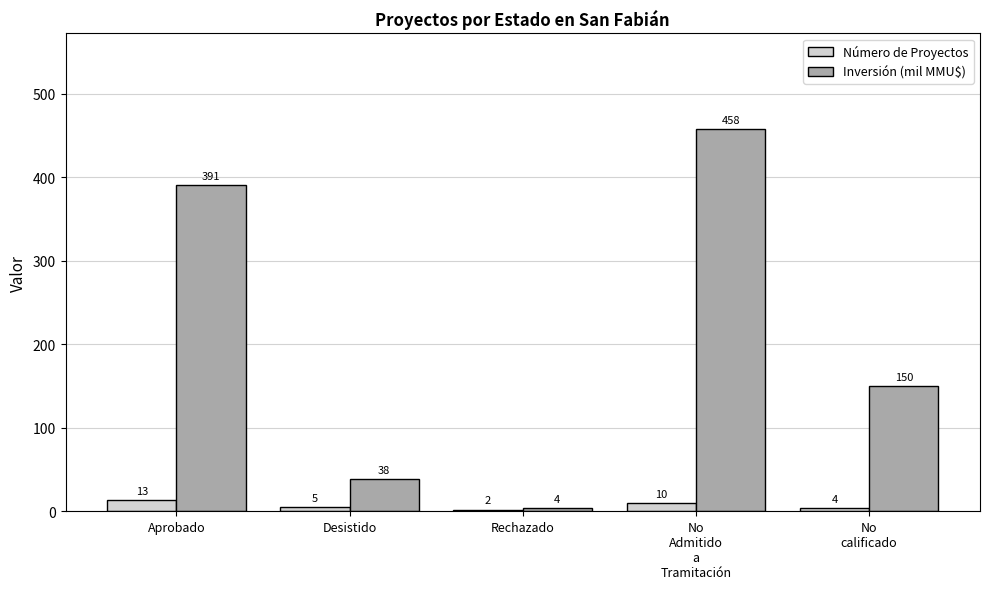

Which series changed the most between No
Admitido
a
Tramitación and No
calificado?

Inversión (mil MMU$)